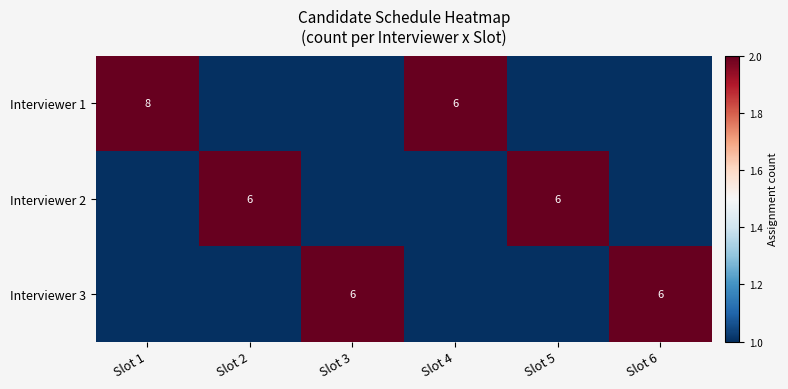

The value of Interviewer 3 at Slot 6 is 6. True or false?

True